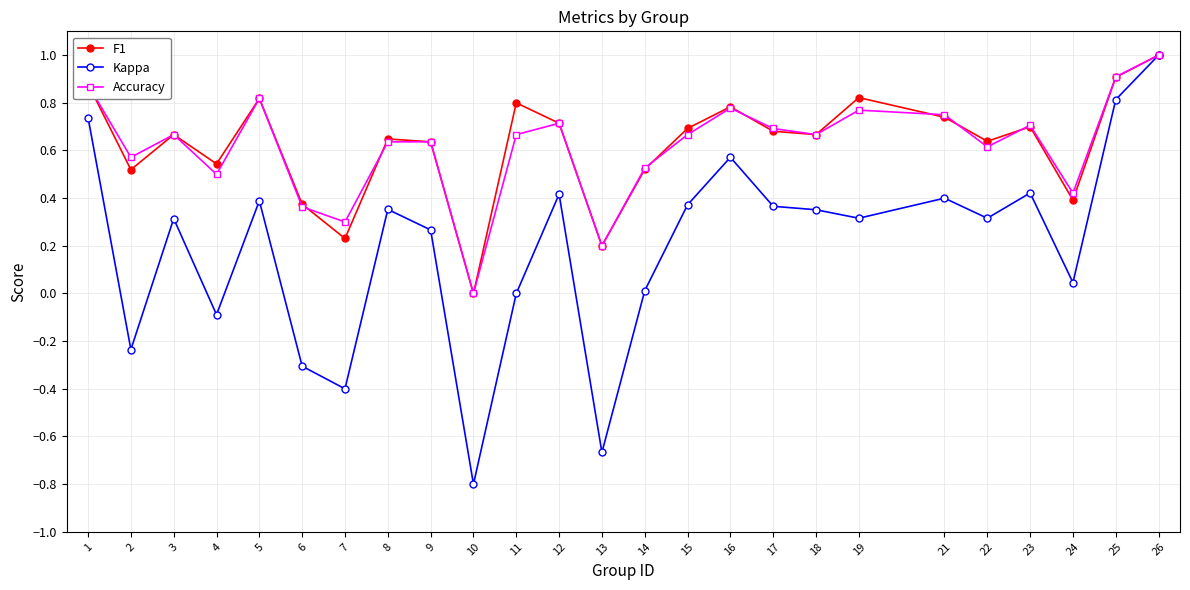

What is the difference between the maximum and minimum values in the Kappa series?

1.8